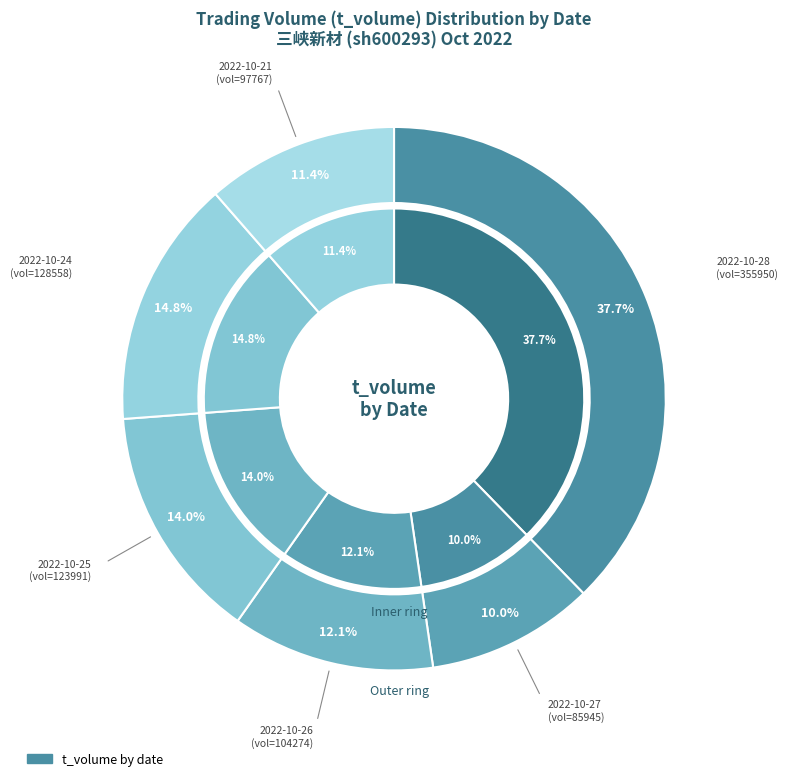

What percentage is NOT represented by 2022-10-28?

62.3%